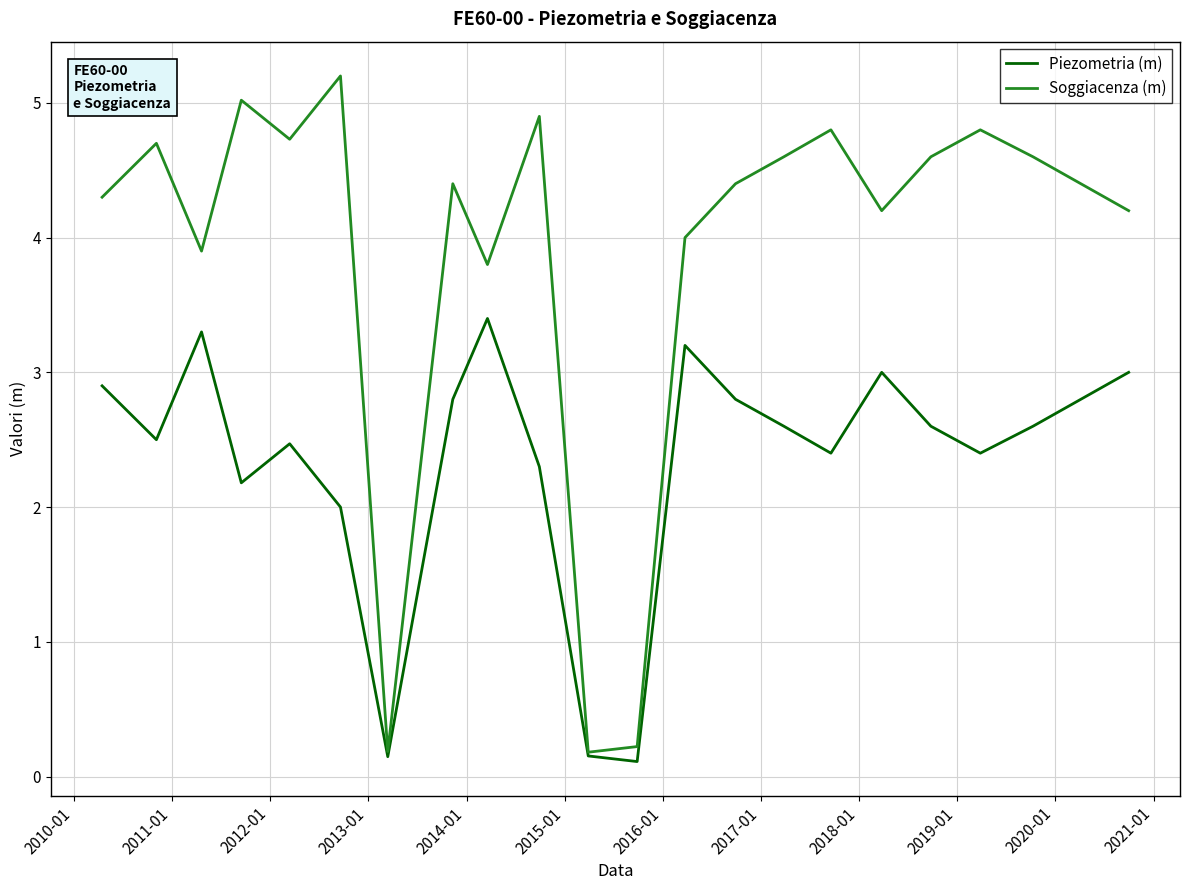

Rank the series by their maximum value, from highest to lowest.

Soggiacenza (m), Piezometria (m)